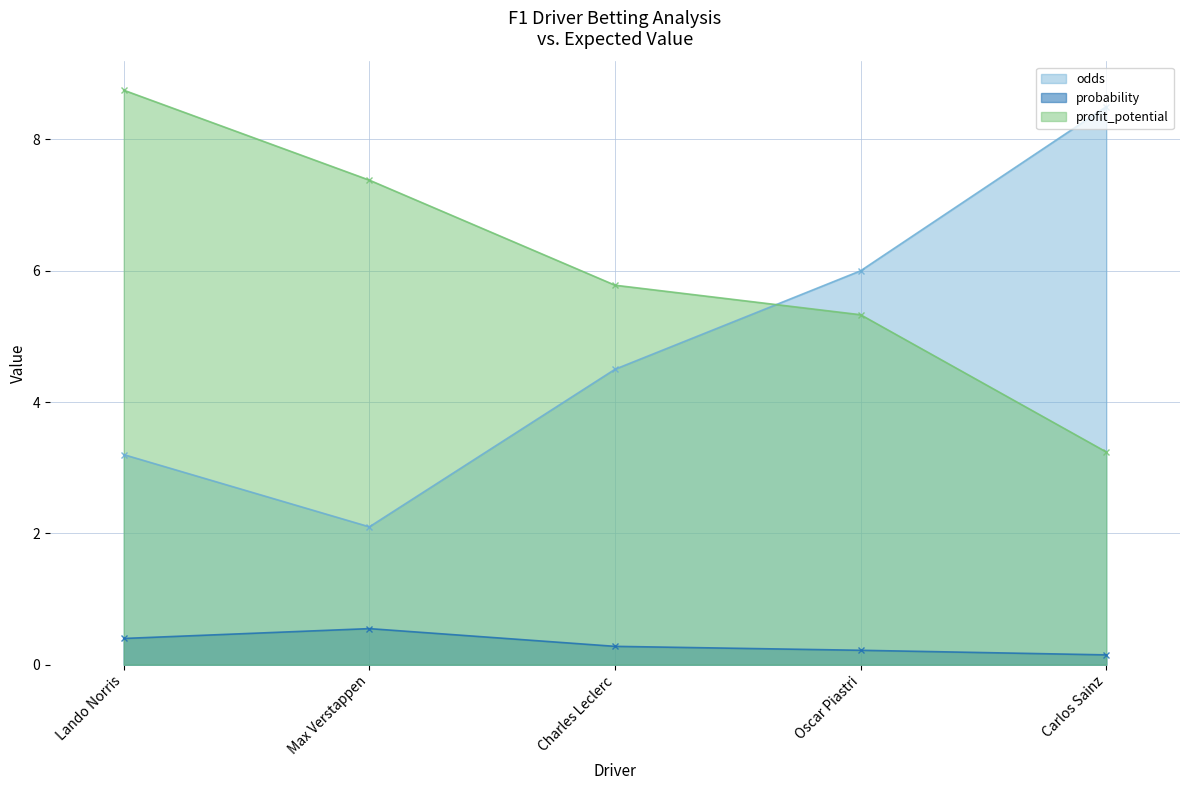

What are all the series names shown in the legend?

odds, probability, profit_potential